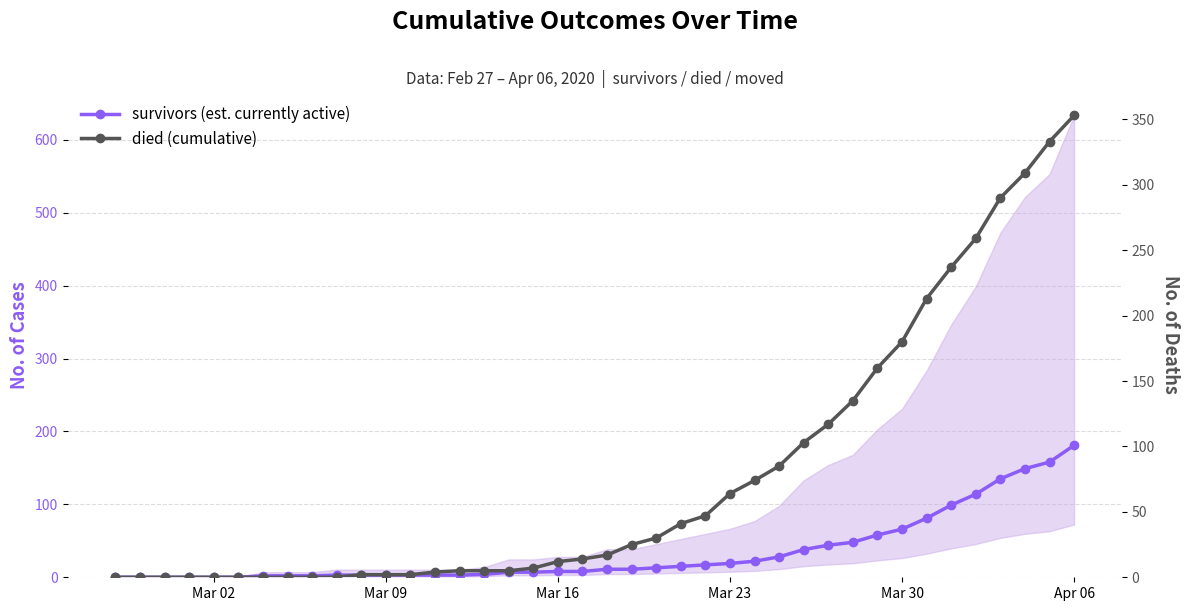

List the series in order of their peak value, highest first.

died (cumulative), survivors (est. currently active)